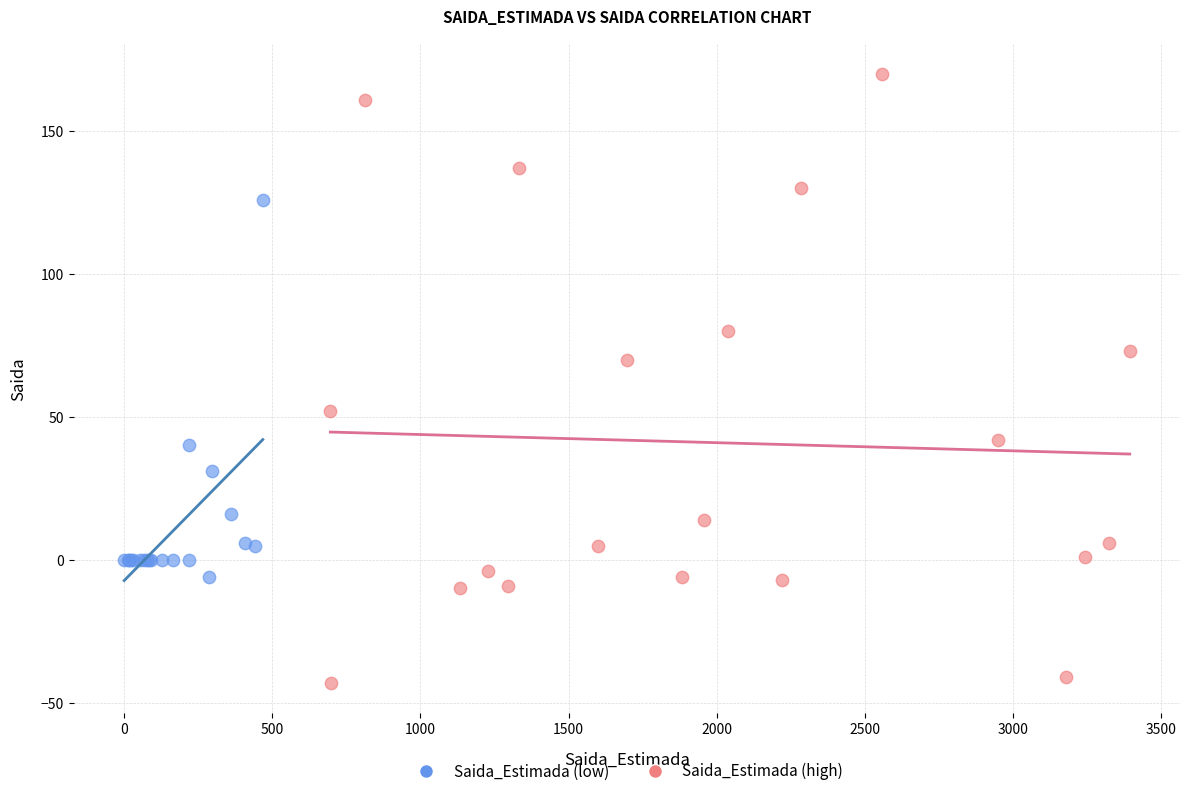

Which series reaches the maximum Y coordinate?

Saida_Estimada (high)